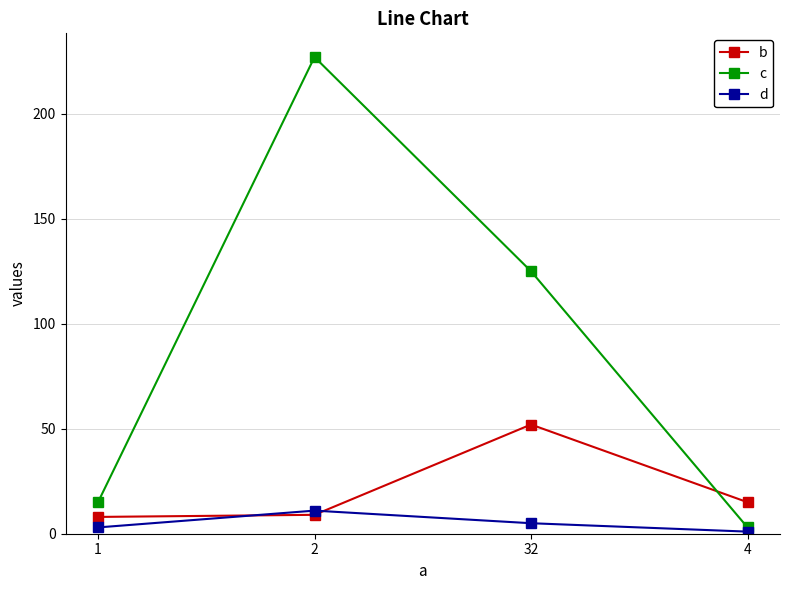

How many intersections are there between b and d?

2